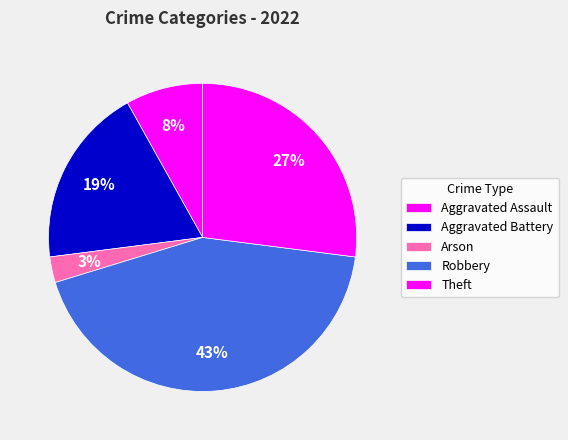

How many segments does this pie chart have?

5